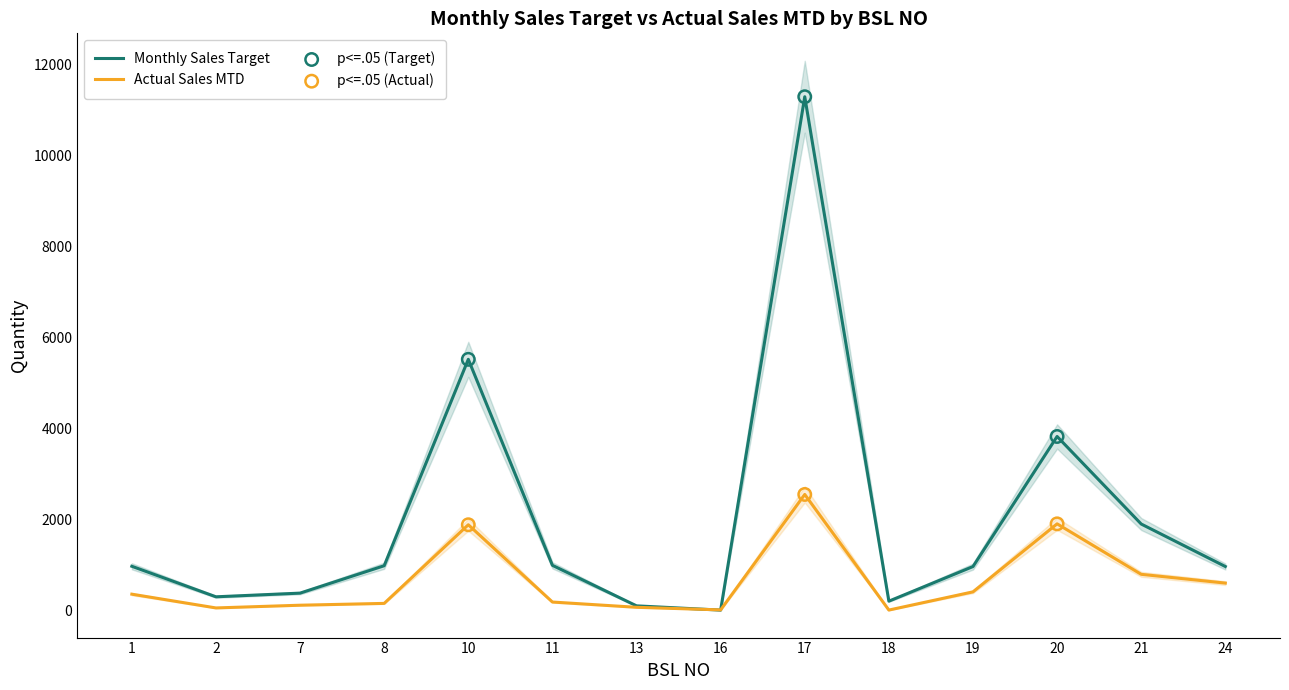

Is the value of Monthly Sales Target at 11 greater than the value of Actual Sales MTD at 10?

No